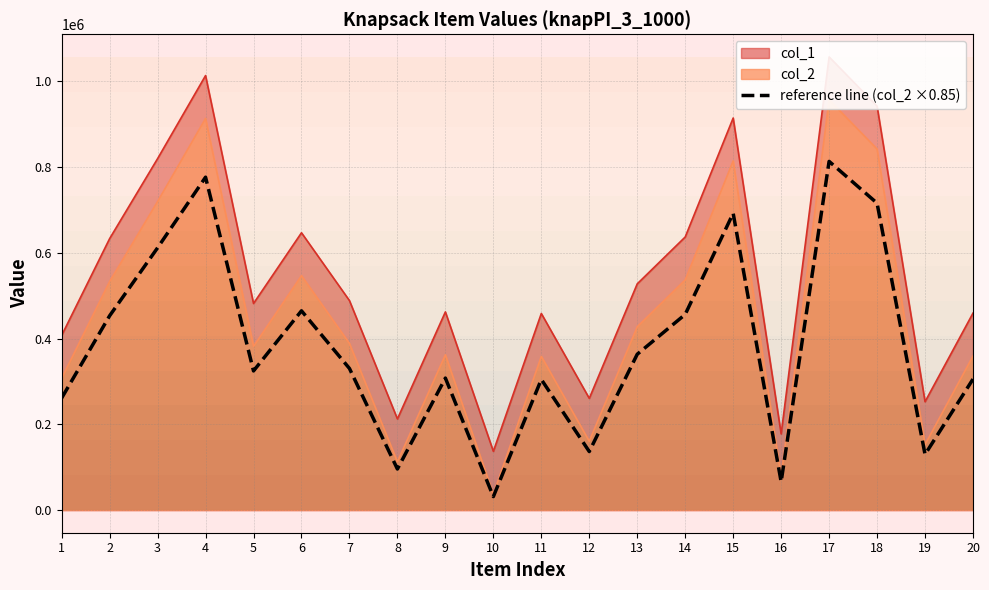

How many data points are less than 330167?

10